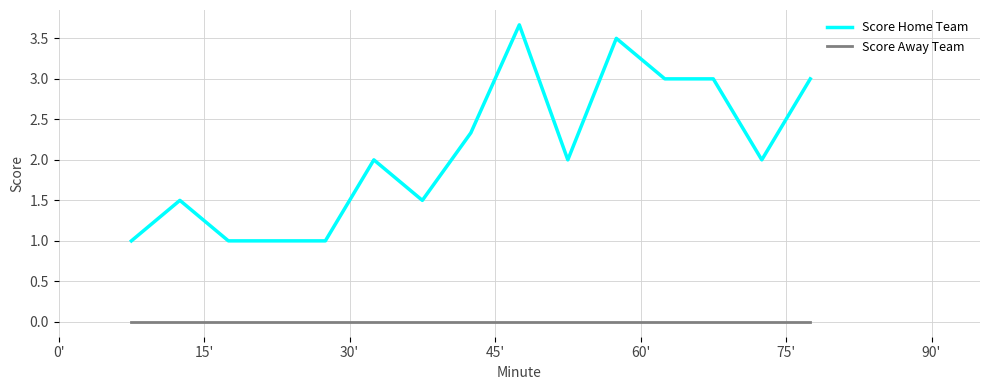

What is the greatest value displayed?

3.7